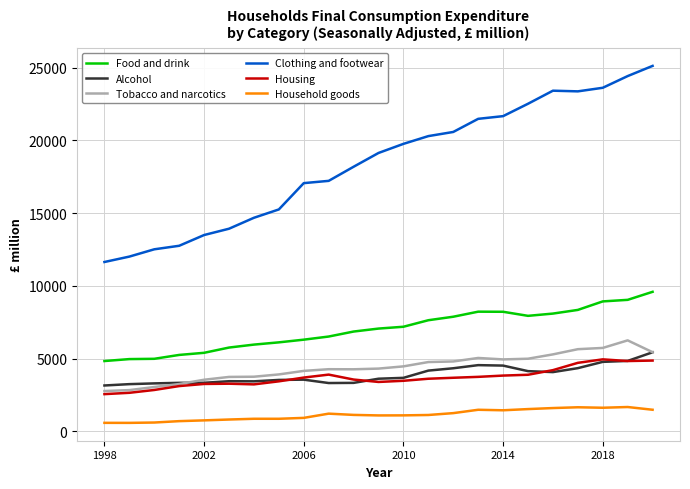

How many lines are shown in the chart?

6